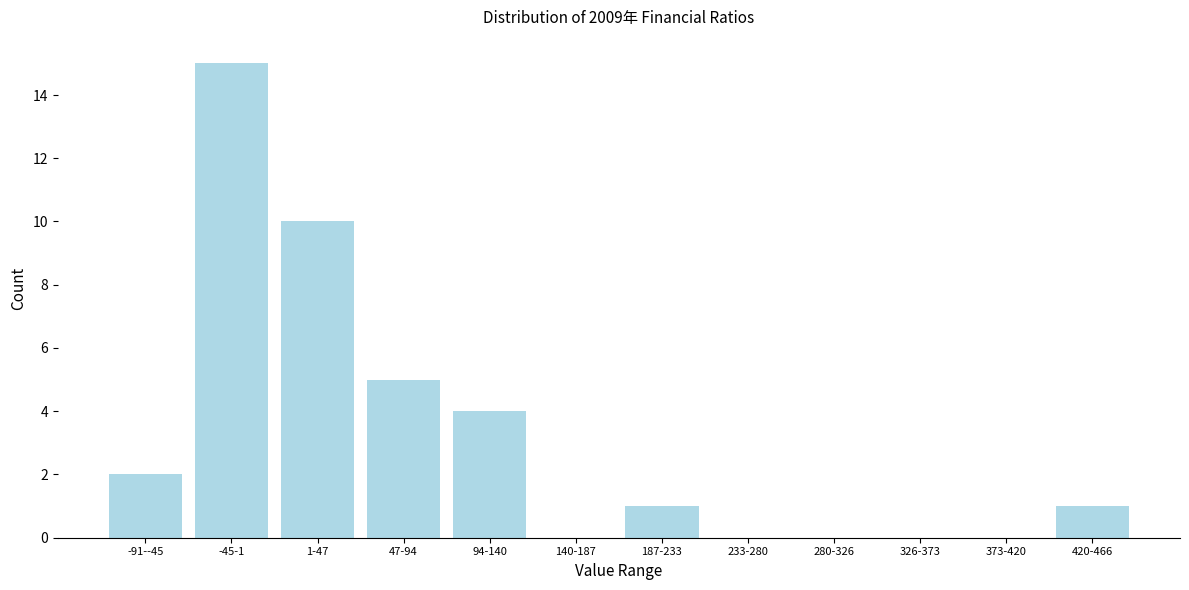

Reading left to right, list all the values displayed in this chart.

-91--45=2	-45-1=15	1-47=10	47-94=5	94-140=4	140-187=0	187-233=1	233-280=0	280-326=0	326-373=0	373-420=0	420-466=1